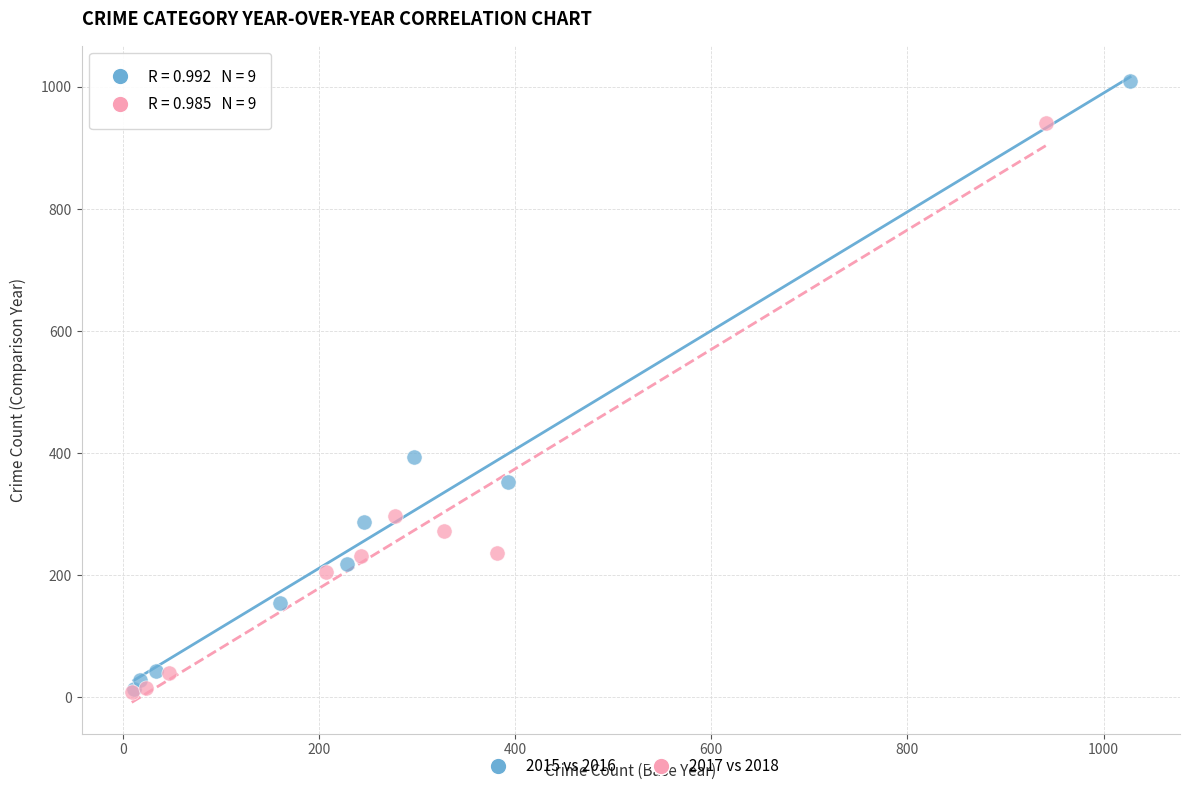

Which series has the largest Y range (max minus min)?

2015 vs 2016